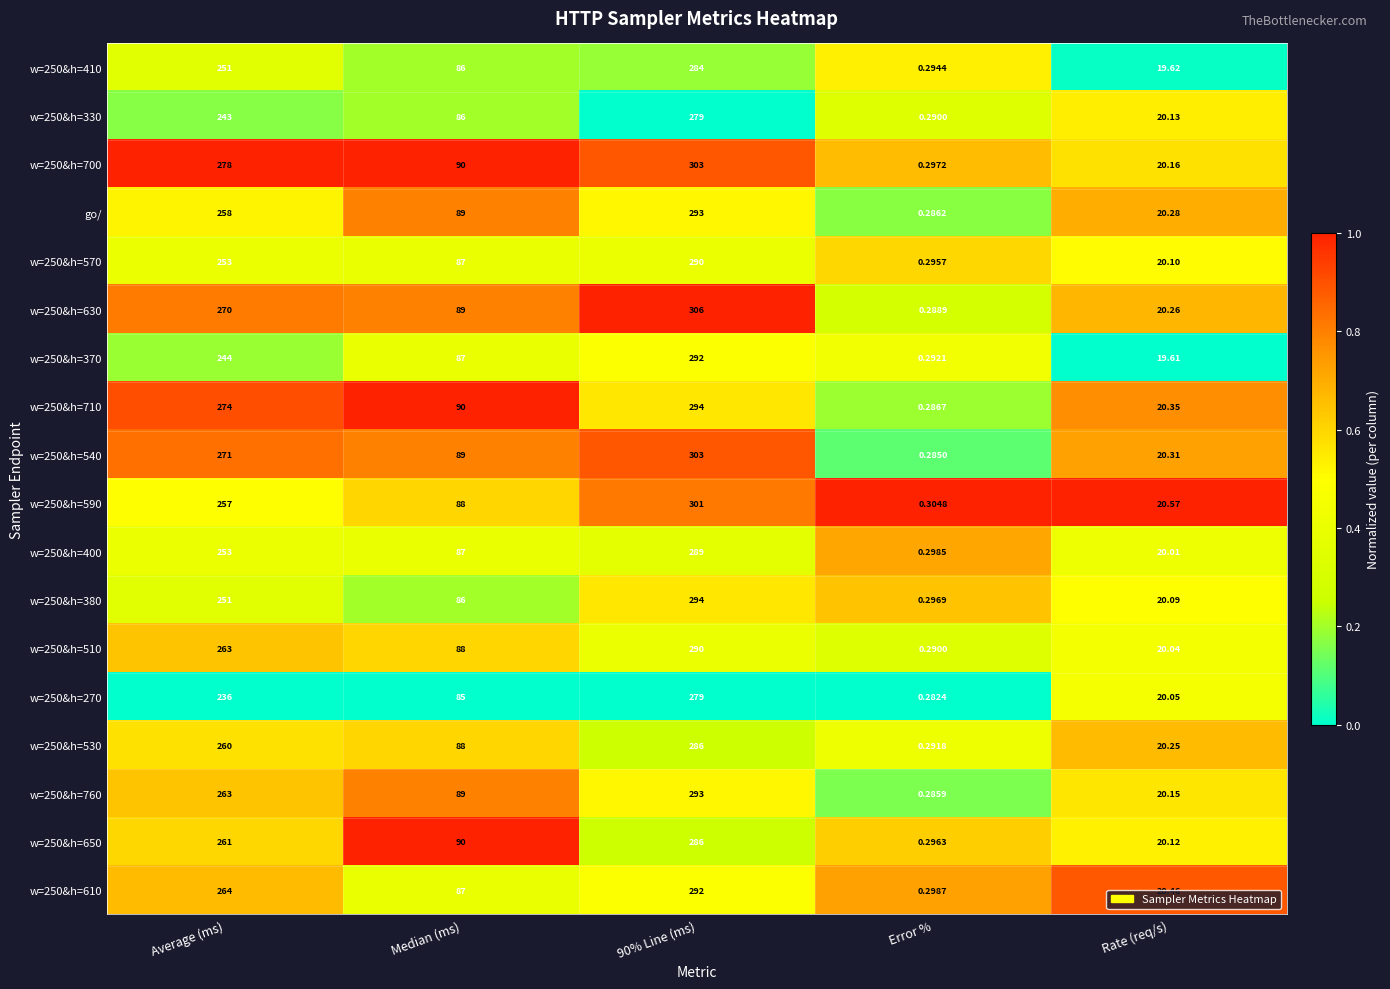

Where does the w=250&h=530 series first go above 88?

Average (ms)